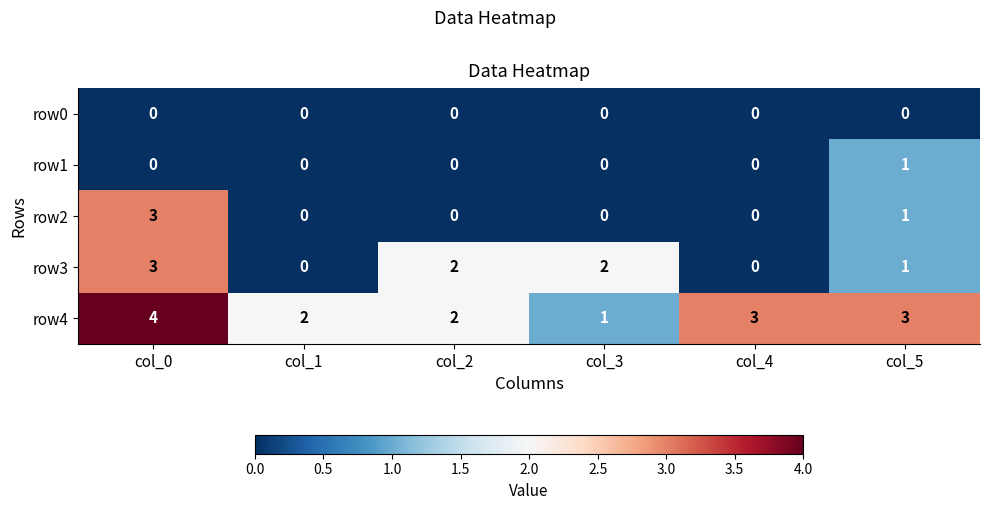

What is the greatest value displayed?

4